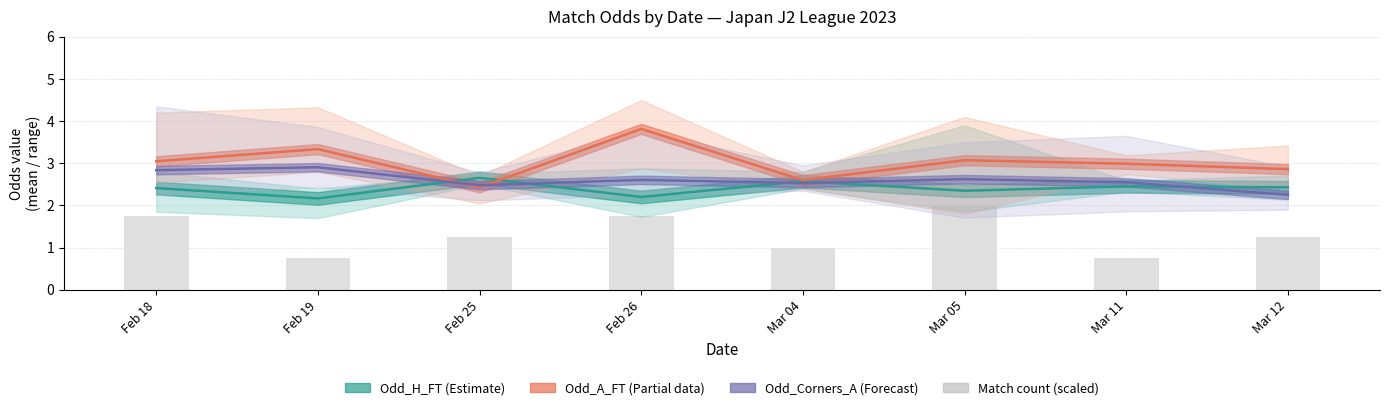

Reading right to left, what are all the values shown in this chart?

Odd_H_FT (Estimate): Mar 12=2.4	Mar 11=2.5	Mar 05=2.3	Mar 04=2.6	Feb 26=2.2	Feb 25=2.7	Feb 19=2.2	Feb 18=2.4
Odd_A_FT (Partial data): Mar 12=2.9	Mar 11=3.0	Mar 05=3.1	Mar 04=2.6	Feb 26=3.8	Feb 25=2.4	Feb 19=3.3	Feb 18=3.0
Odd_Corners_A (Forecast): Mar 12=2.3	Mar 11=2.6	Mar 05=2.6	Mar 04=2.5	Feb 26=2.6	Feb 25=2.5	Feb 19=2.9	Feb 18=2.8
Match count (scaled): Mar 12=1.2	Mar 11=0.8	Mar 05=2.0	Mar 04=1.0	Feb 26=1.8	Feb 25=1.2	Feb 19=0.8	Feb 18=1.8